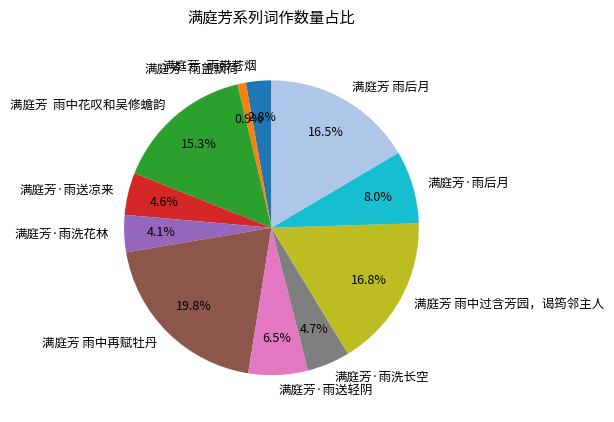

Between 满庭芳·雨带苍烟 and 满庭芳·雨后月, which is larger?

满庭芳·雨后月